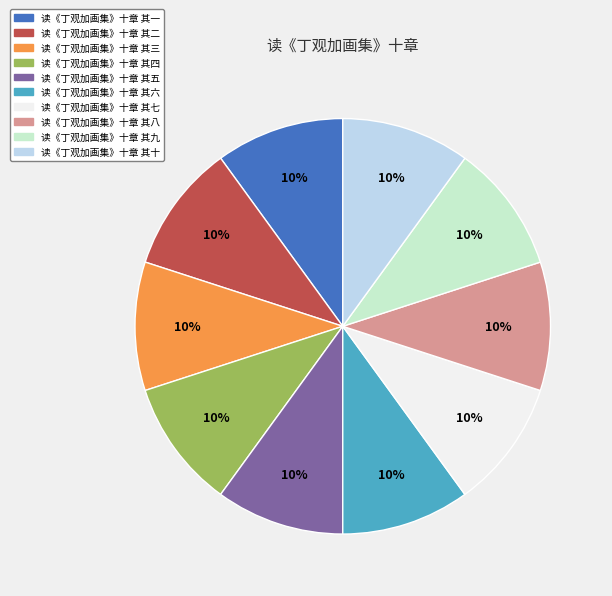

To the nearest percent, what is the combined percentage of 读《丁观加画集》十章 其四 and 读《丁观加画集》十章 其二?

20%